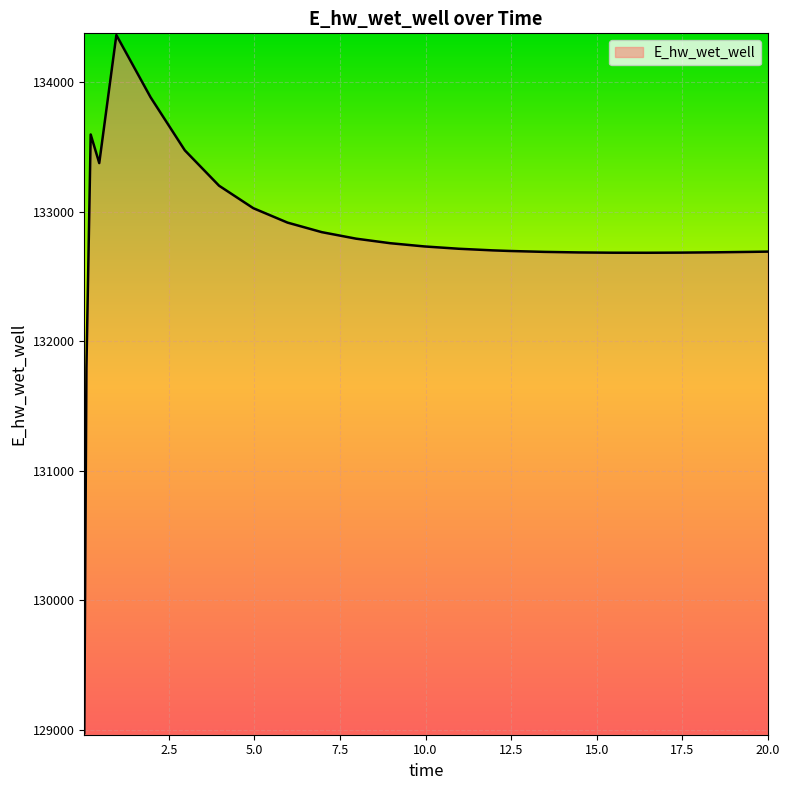

What is the difference between the maximum and minimum values?

5385.9